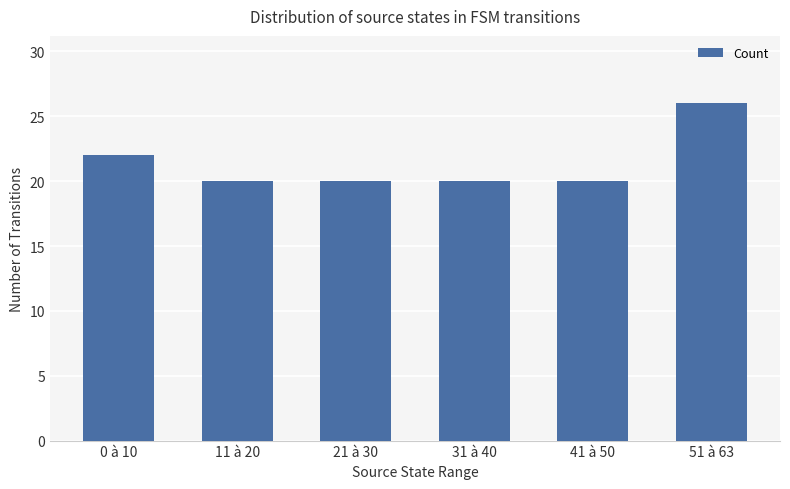

Which category has the highest value across all series?

51 à 63